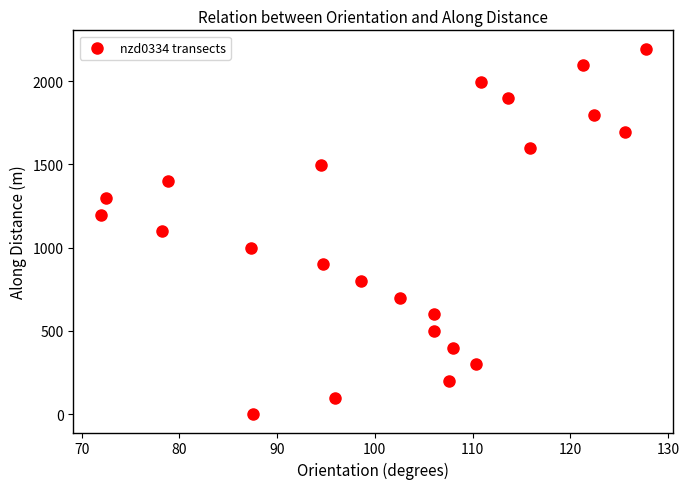

What is the range of X values (max minus min)?

55.8